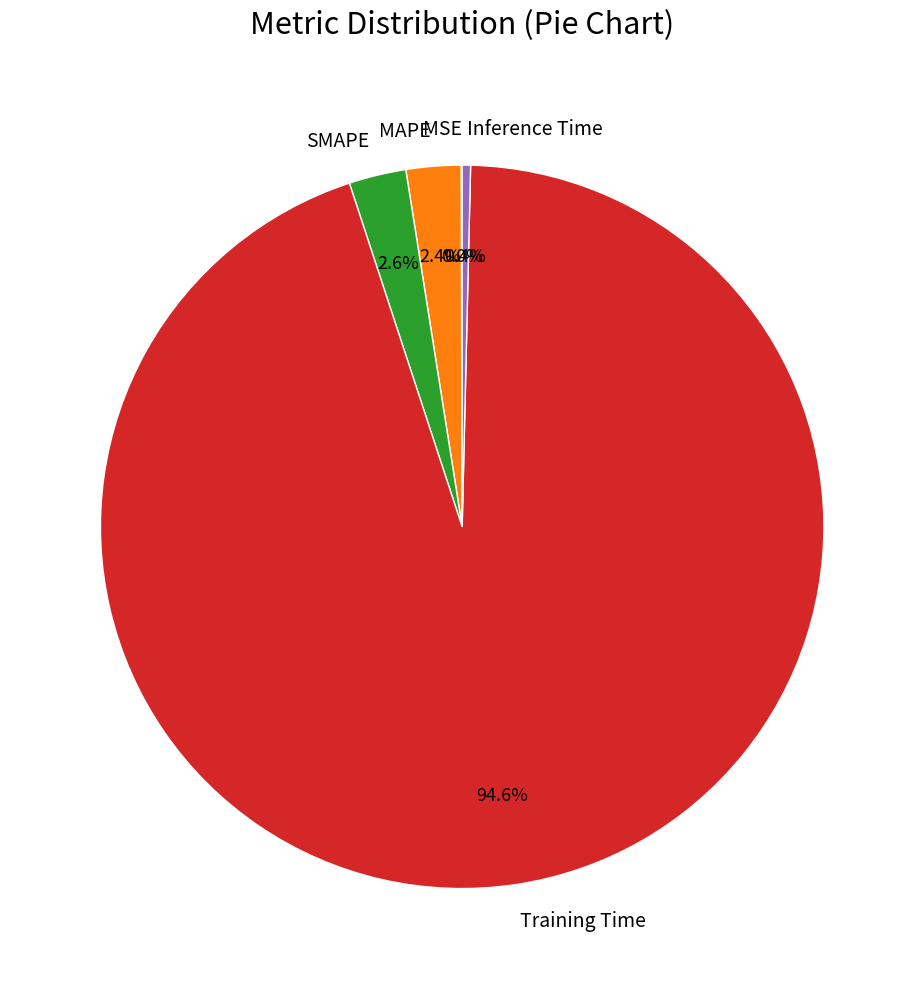

To the nearest percent, what portion does Training Time represent?

95%